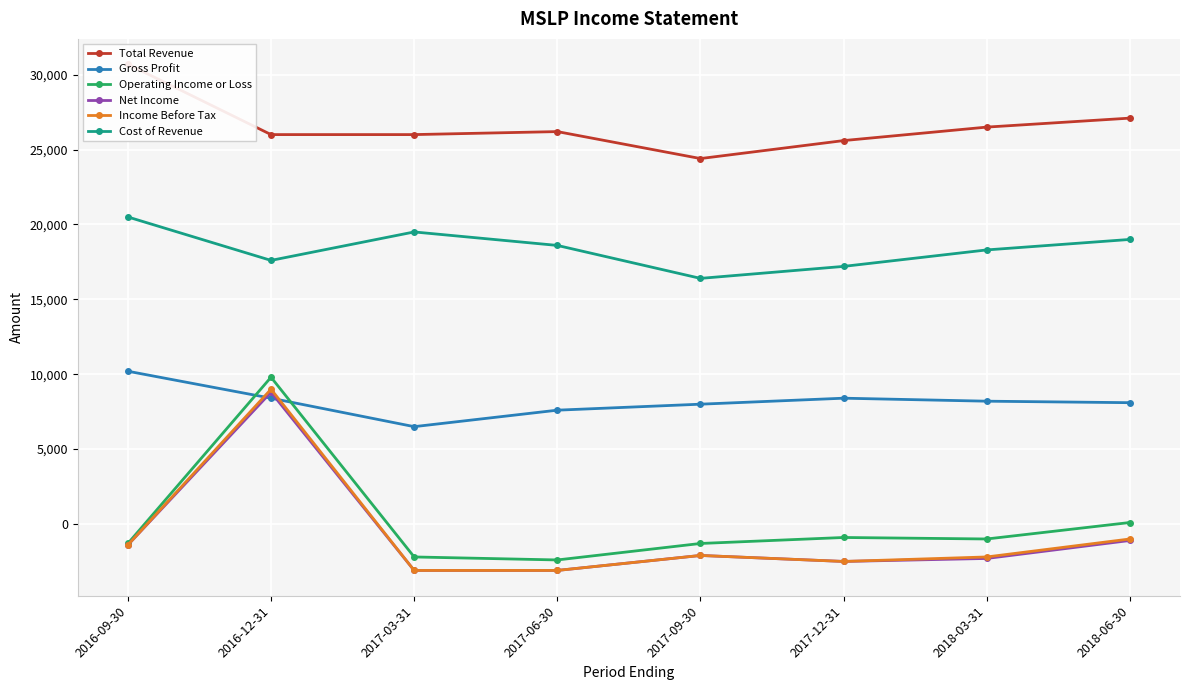

What is the spread (max minus min) of values at 2017-12-31?

28100